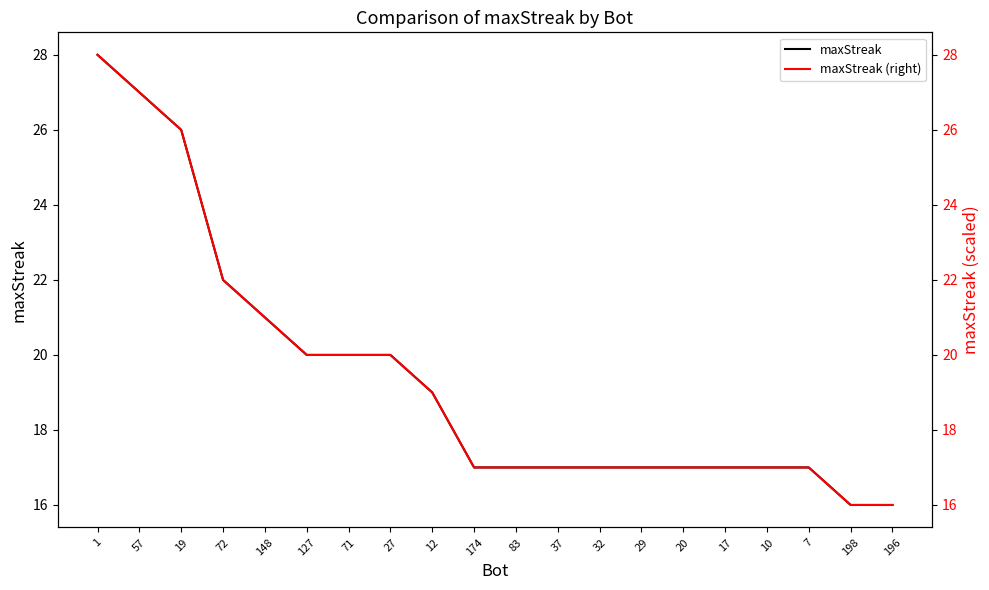

How many lines are shown in the chart?

2